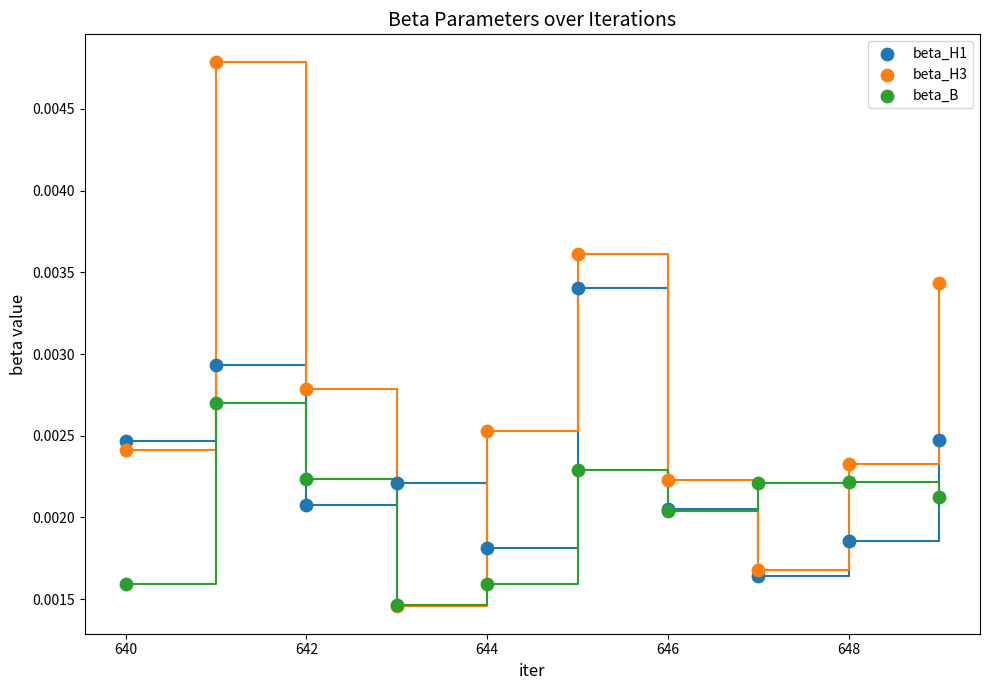

Which series contains the highest Y value?

beta_H3